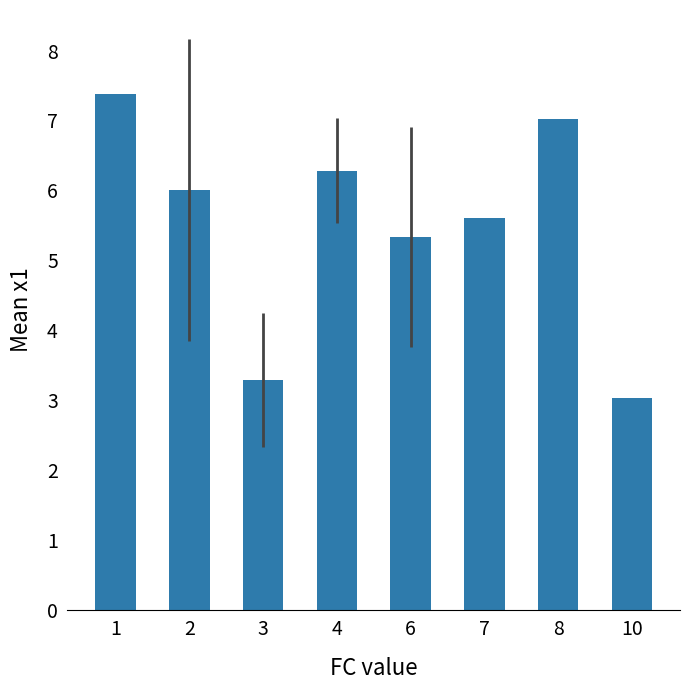

What is the value of the 2nd bar from the left?

6.0